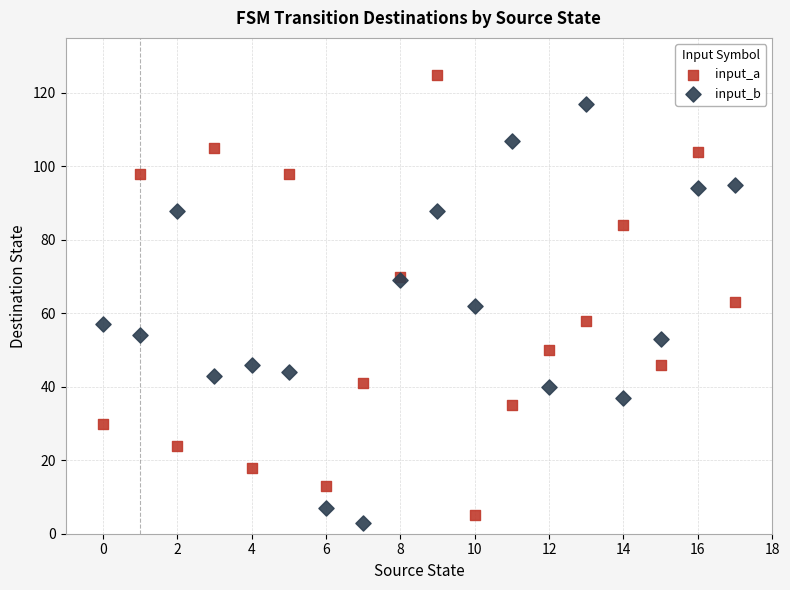

Which series contains the highest Y value?

input_a